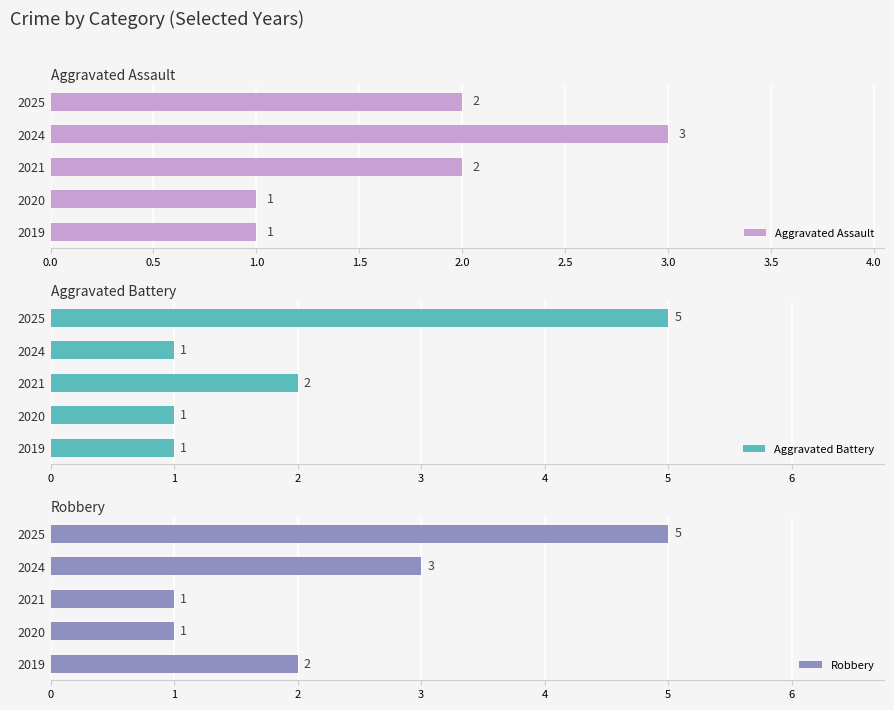

Reading left to right, list all the values displayed in this chart.

Aggravated Assault: 1	1	2	3	2
Aggravated Battery: 1	1	2	1	5
Robbery: 2	1	1	3	5